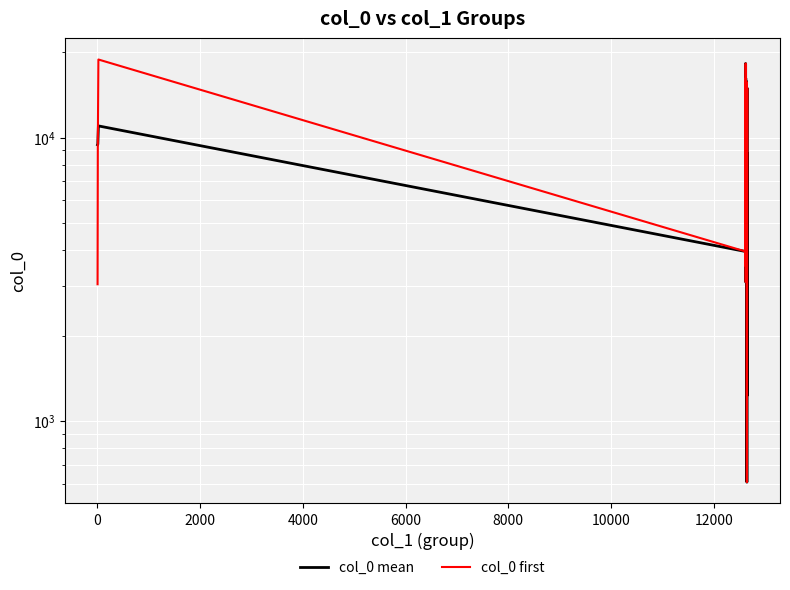

What are all the series names shown in the legend?

col_0 mean, col_0 first